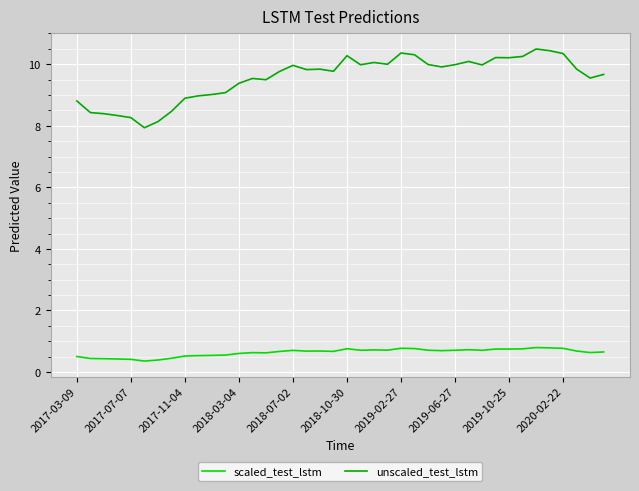

What is the difference between the maximum and minimum values in the unscaled_test_lstm series?

2.6